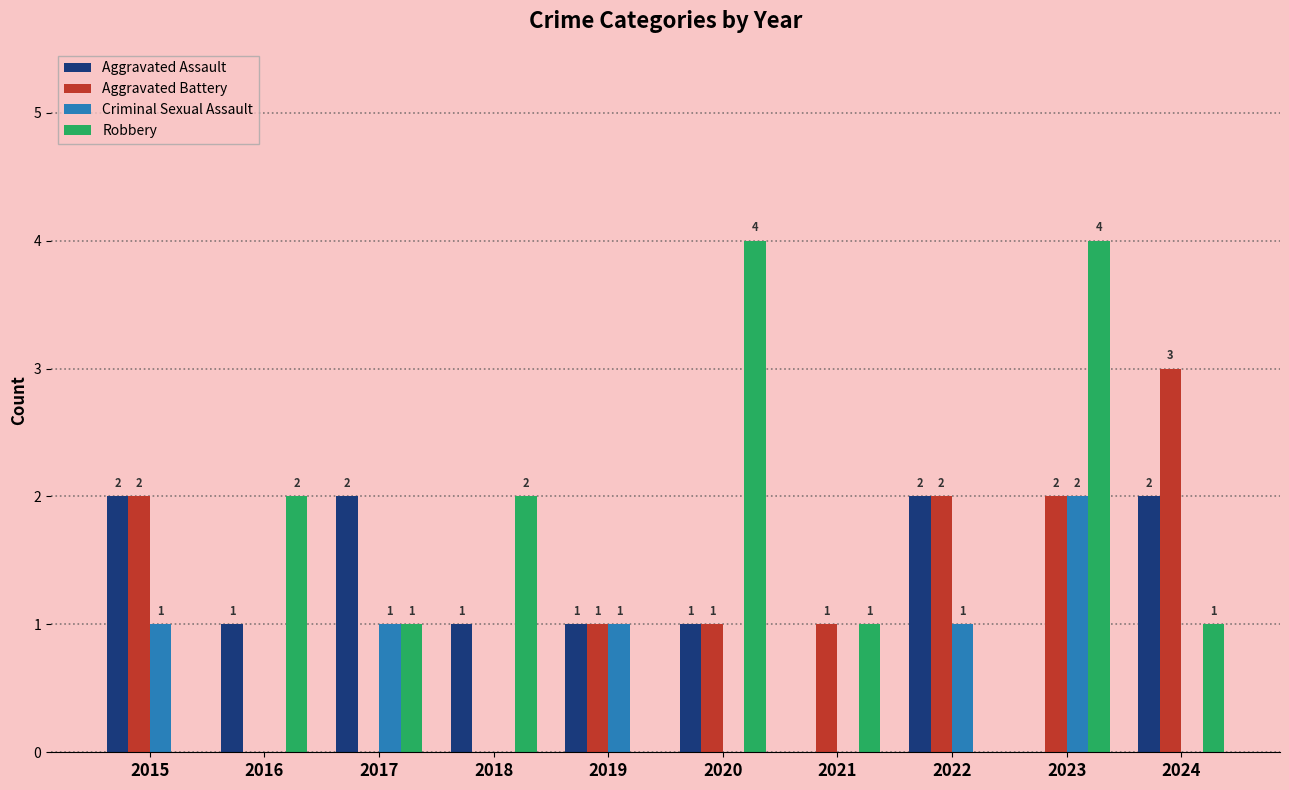

Is the value of Aggravated Battery at 2024 greater than the value of Robbery at 2024?

Yes